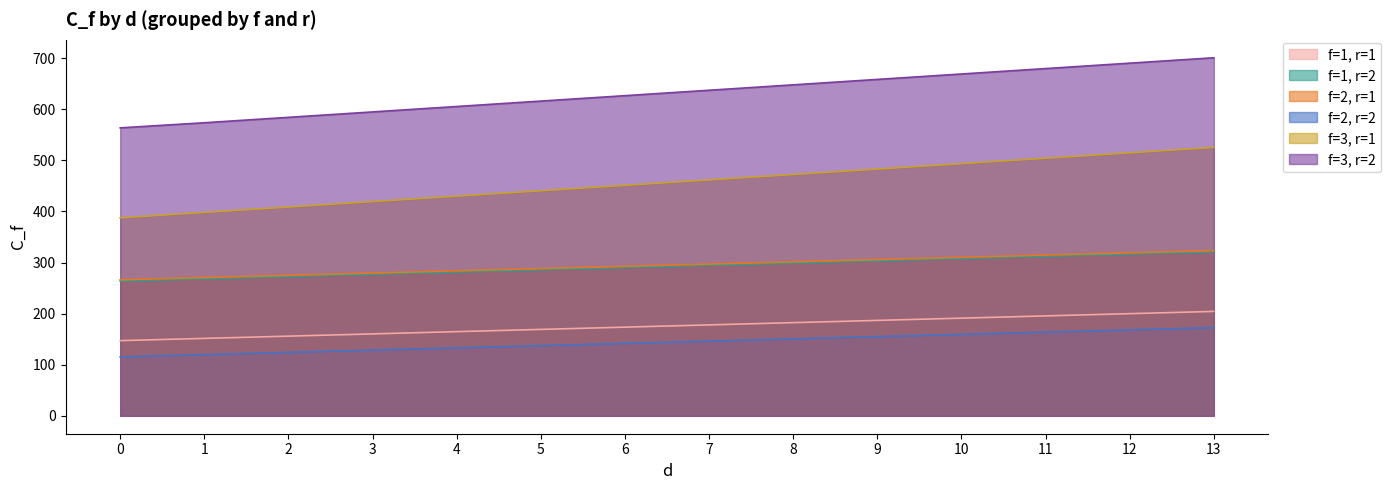

How many categories are shown in the chart?

14